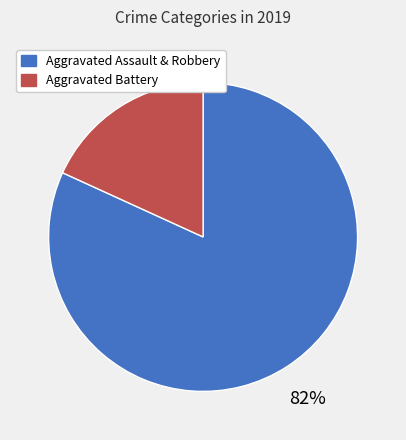

Is it true that Aggravated Battery is 4% of the pie?

False